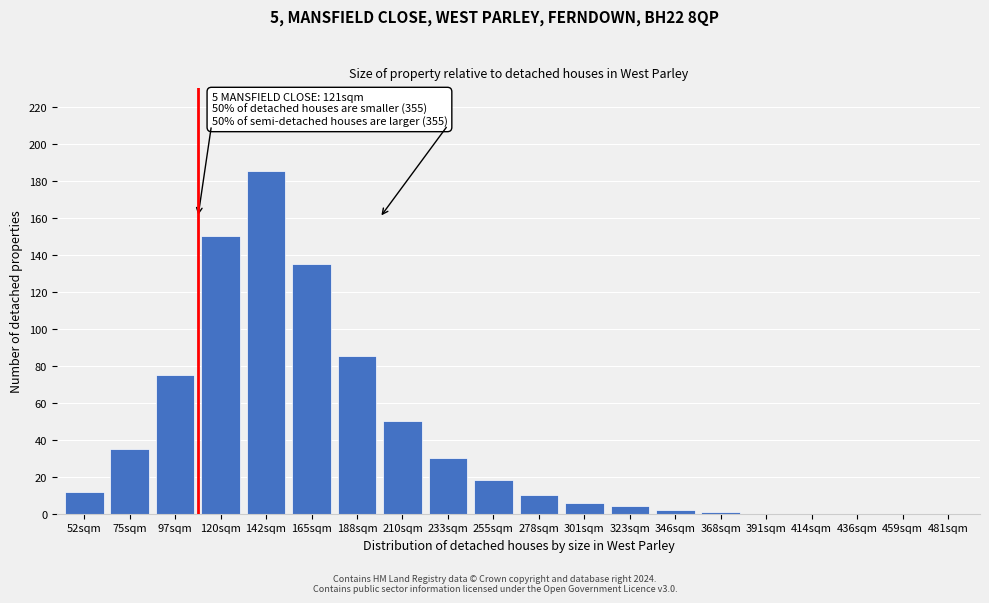

Reading left to right, extract all data points from this chart.

52sqm=12	75sqm=35	97sqm=75	120sqm=150	142sqm=185	165sqm=135	188sqm=85	210sqm=50	233sqm=30	255sqm=18	278sqm=10	301sqm=6	323sqm=4	346sqm=2	368sqm=1	391sqm=0	414sqm=0	436sqm=0	459sqm=0	481sqm=0